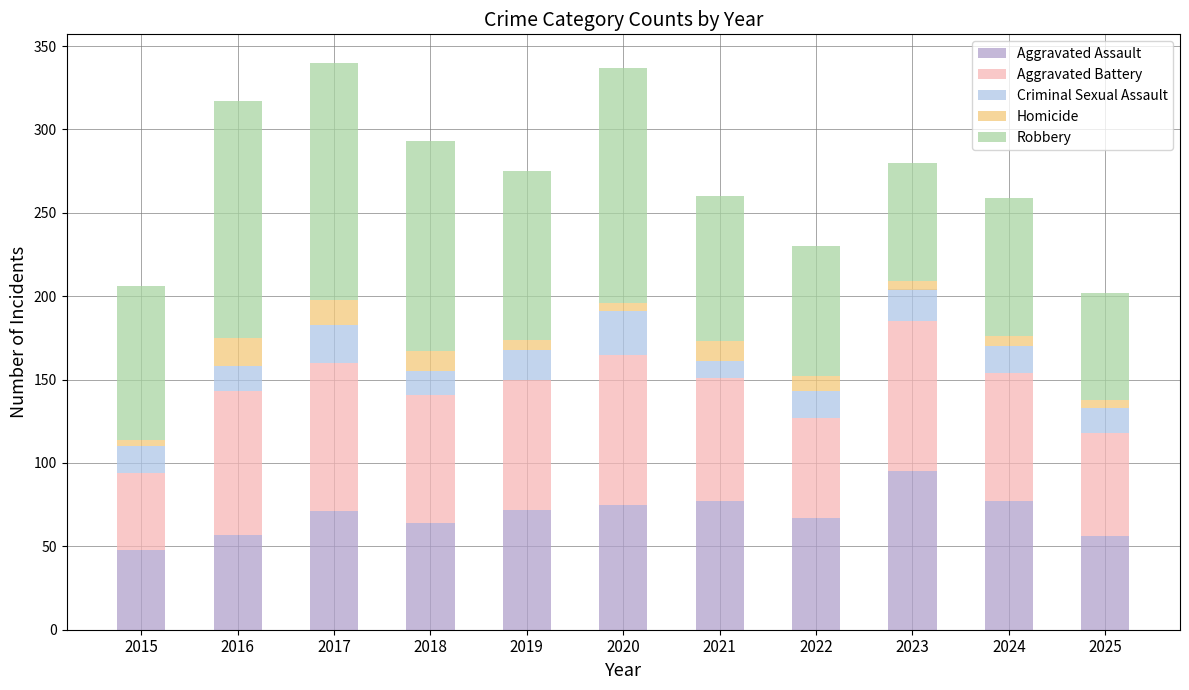

What is the lowest value of the Aggravated Assault series?

48